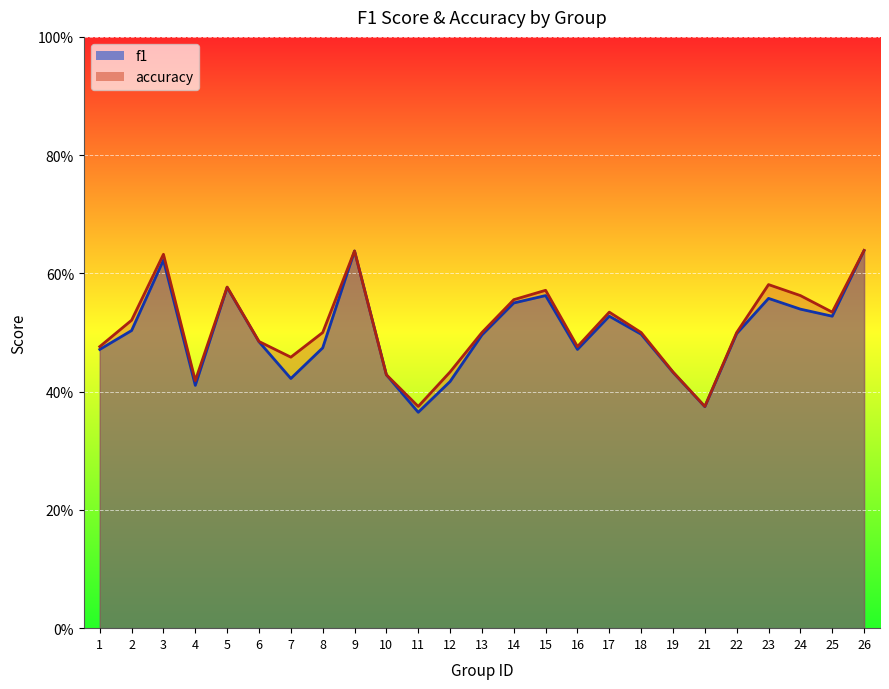

True or false: f1 has a value of 1.0 at 3.

False